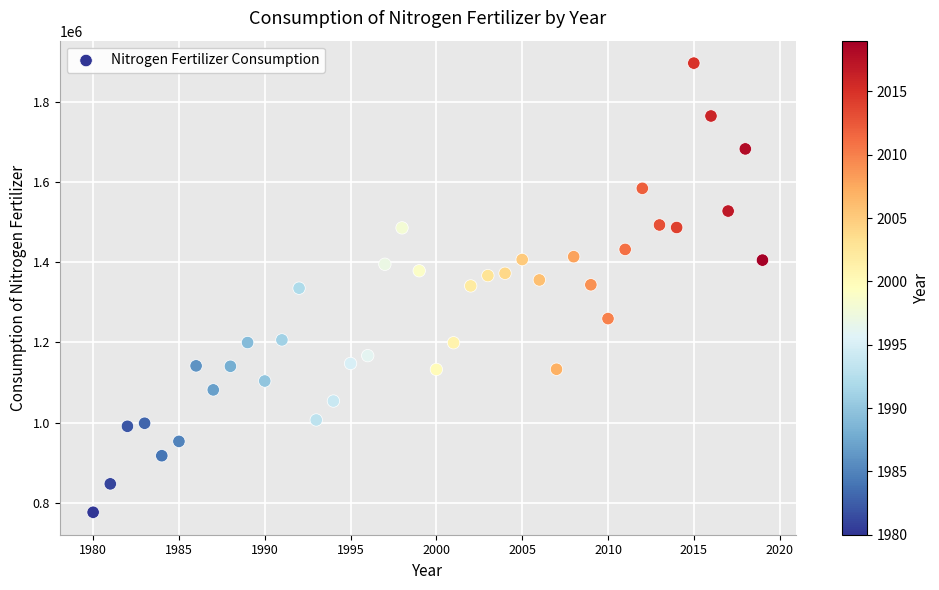

What is the range of X values (max minus min)?

39